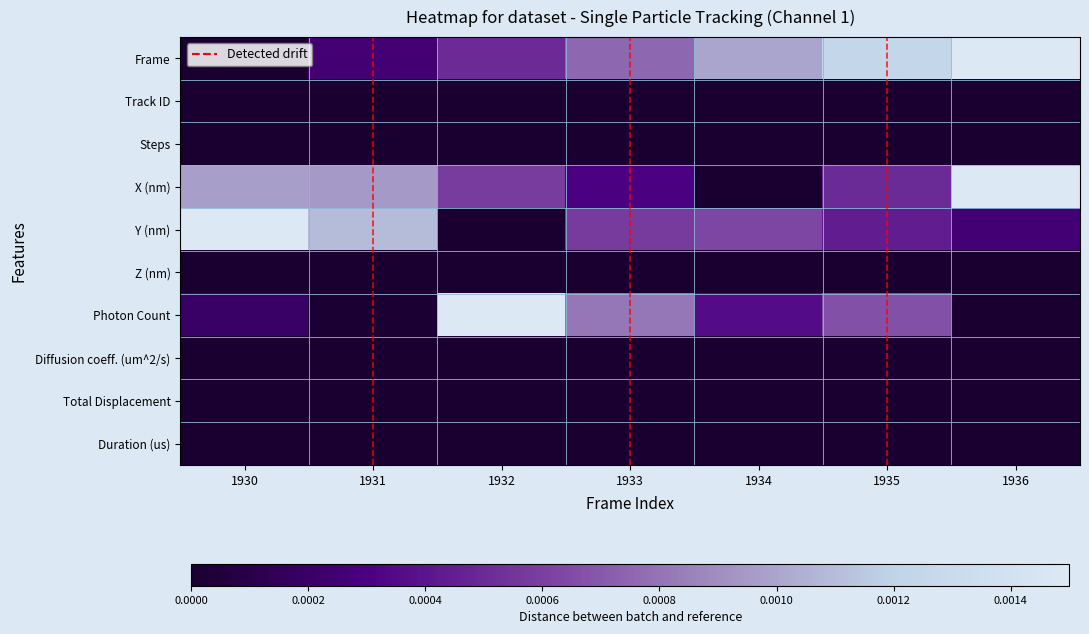

List the series in order of their peak value, highest first.

Frame, X (nm), Y (nm), Photon Count, Track ID, Steps, Z (nm), Diffusion coeff. (um^2/s), Total Displacement, Duration (us)